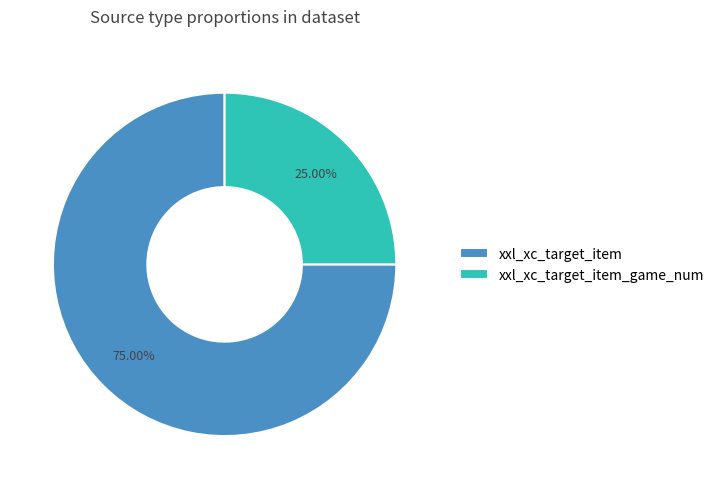

Approximately how many times larger is the value at xxl_xc_target_item compared to xxl_xc_target_item_game_num?

3.0